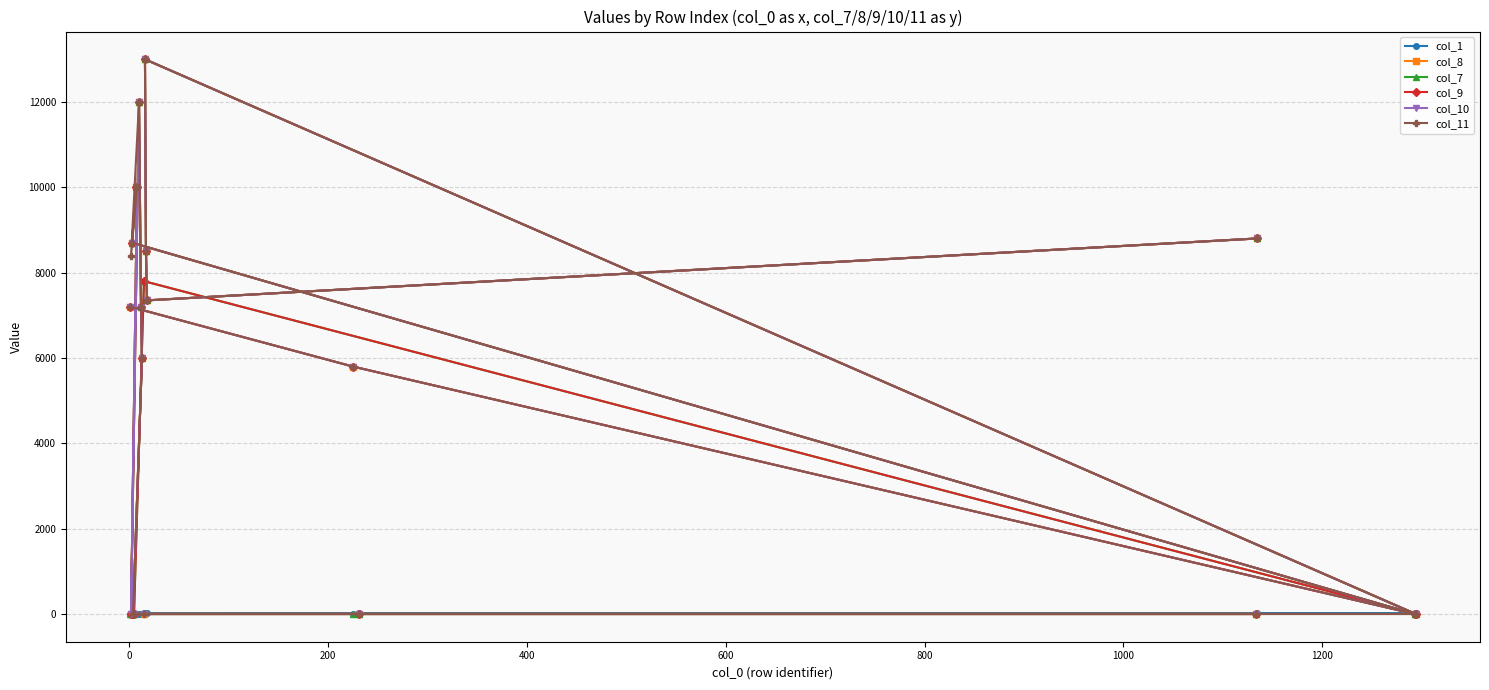

True or false: col_11 and col_9 intersect in this chart.

False